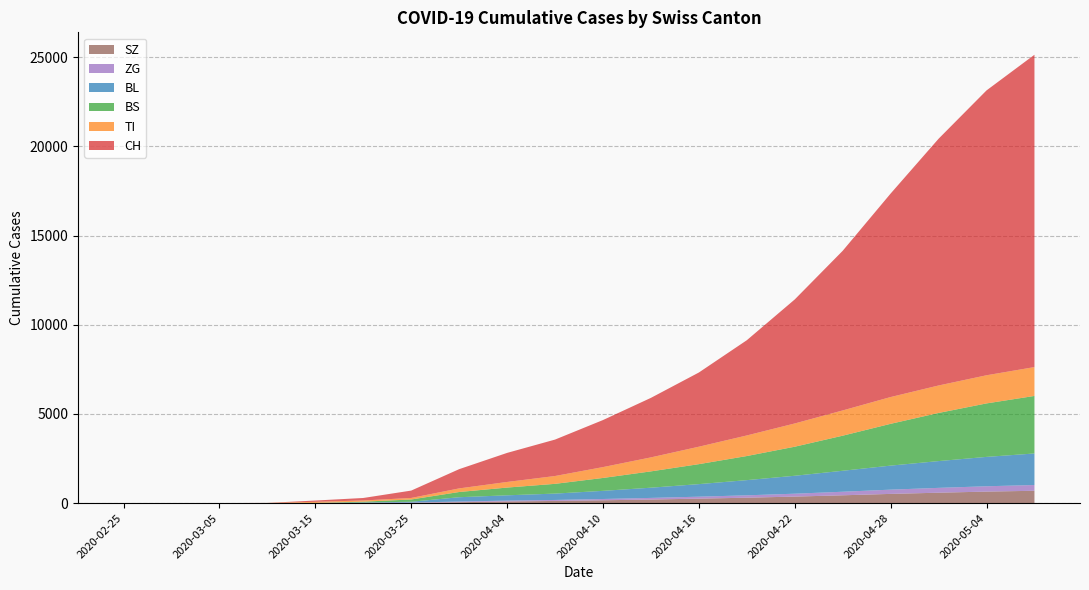

Which series has the largest total across all categories?

CH